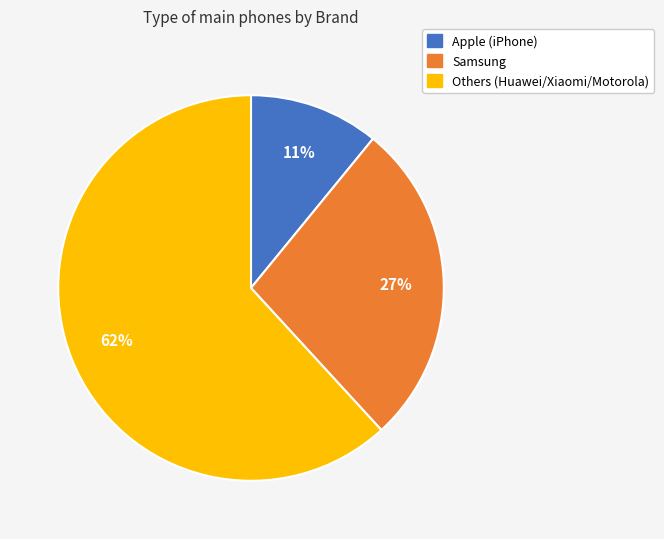

To the nearest percent, what is the average slice percentage?

33%